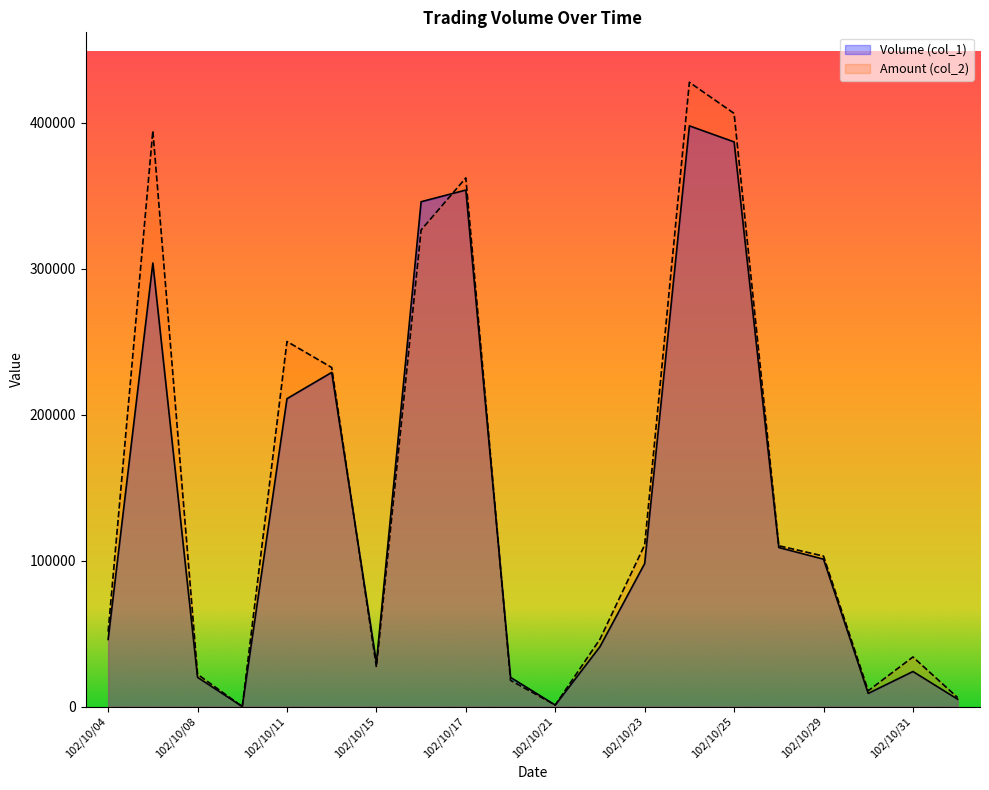

What is the difference between the maximum and second lowest values in the Volume (col_1) series?

397000